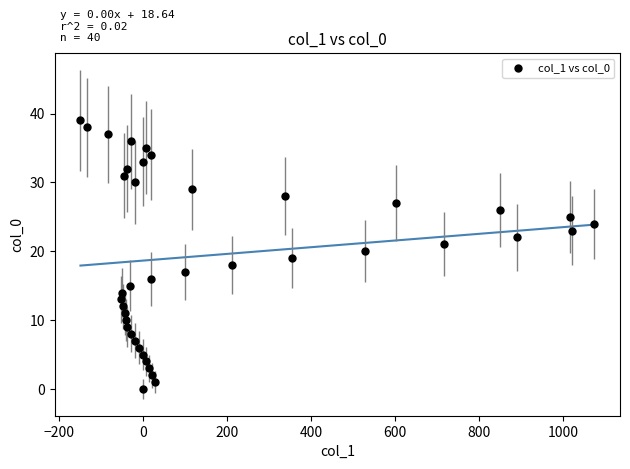

What is the range of X values (max minus min)?

1224